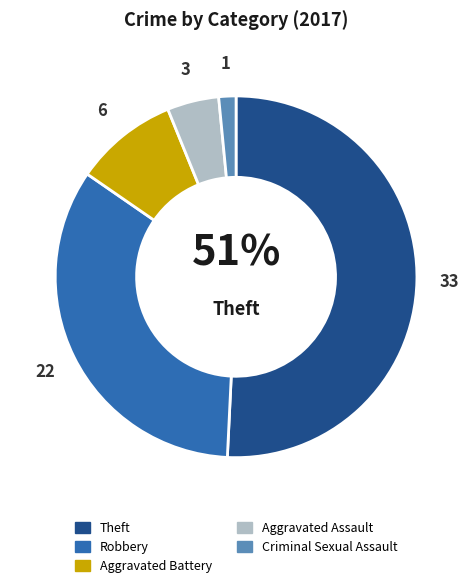

To the nearest percent, what is the average slice percentage?

20%